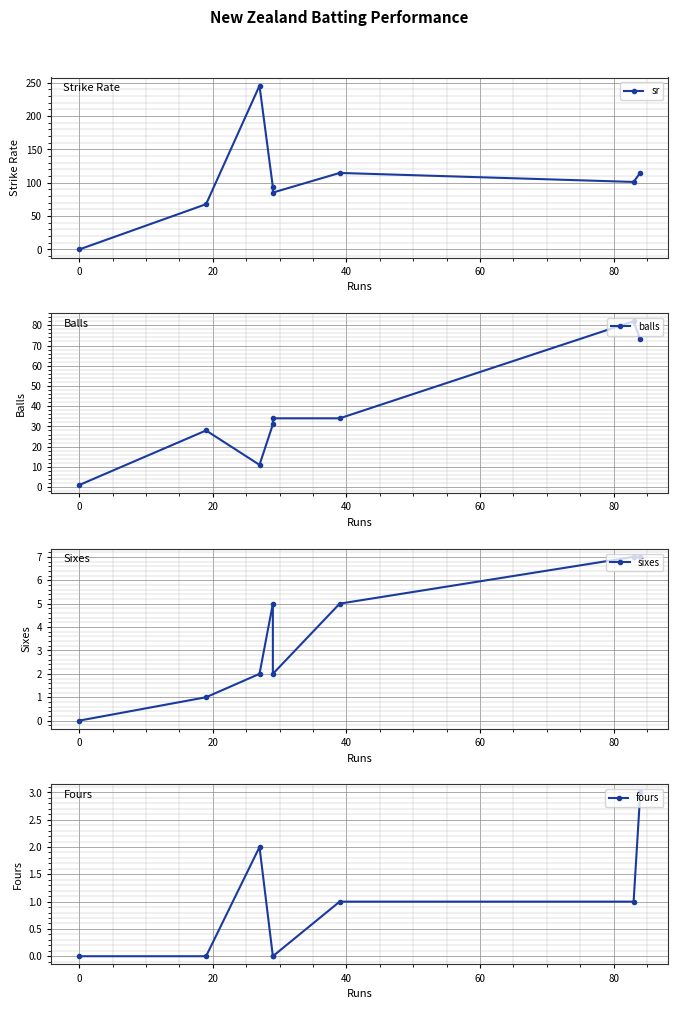

How many interior local peaks does the balls series have?

2